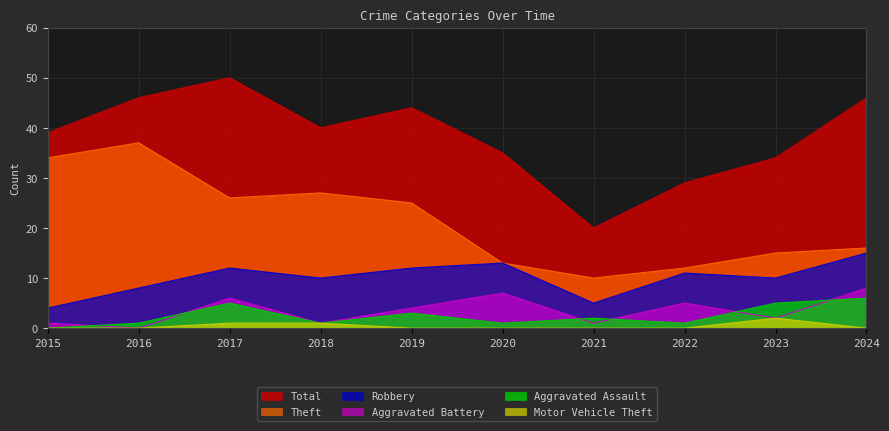

Between 2018 and 2022, which is larger?

2018